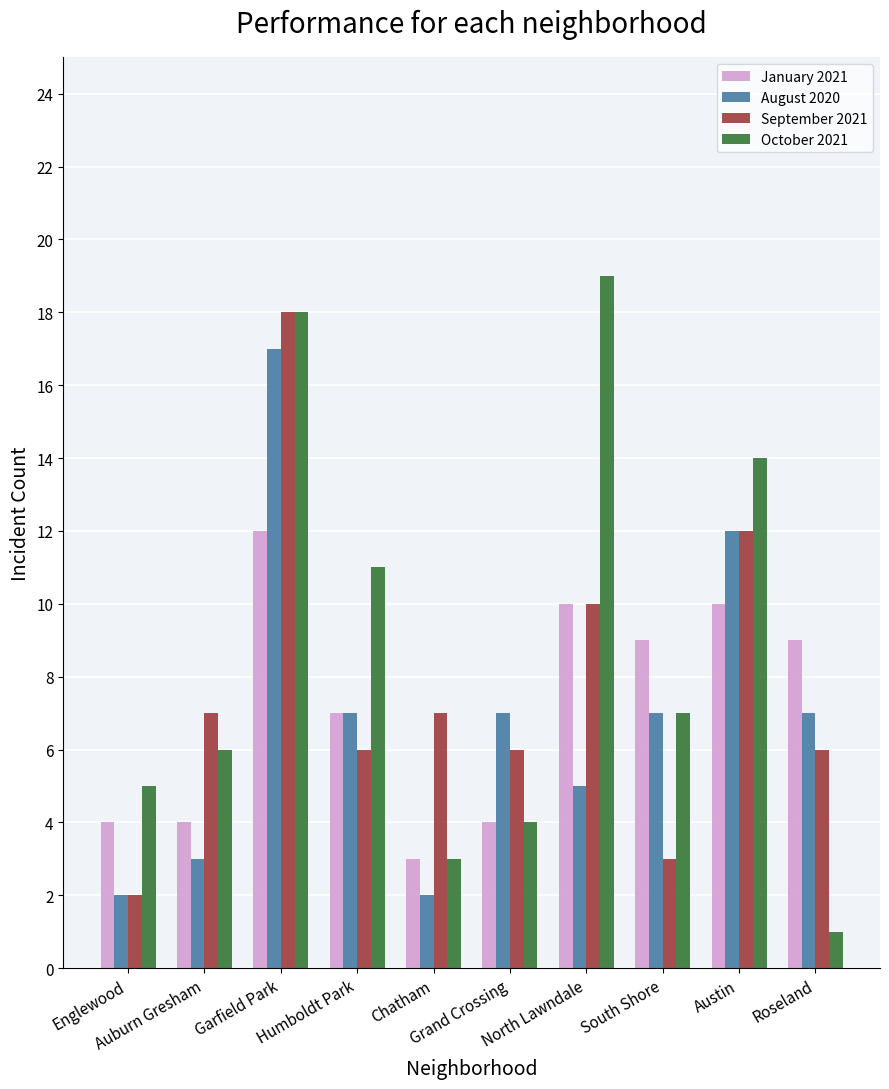

What is the total value across all series at Chatham?

15